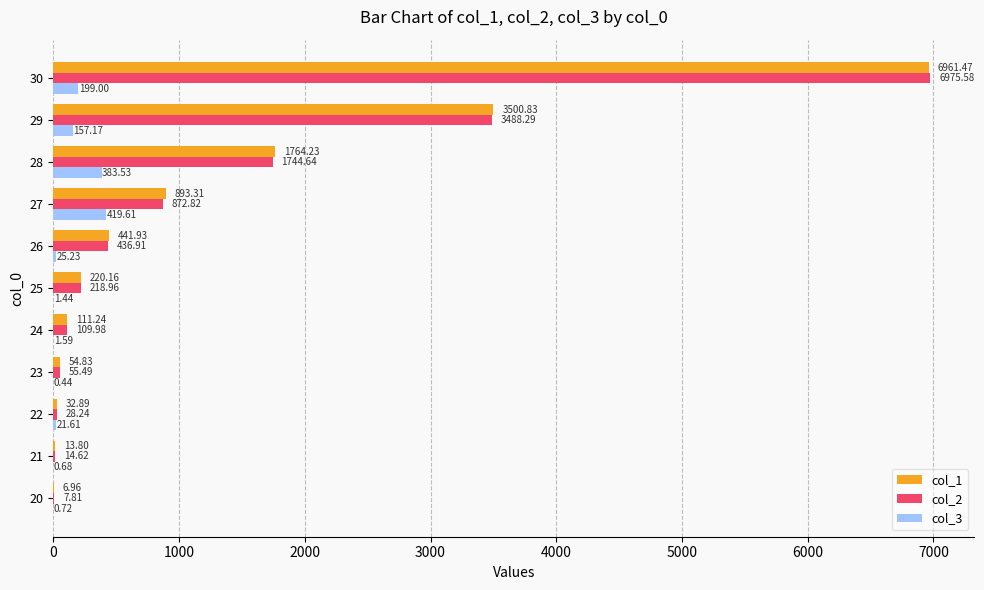

Is the value of col_1 at 30 greater than the value of col_2 at 28?

Yes